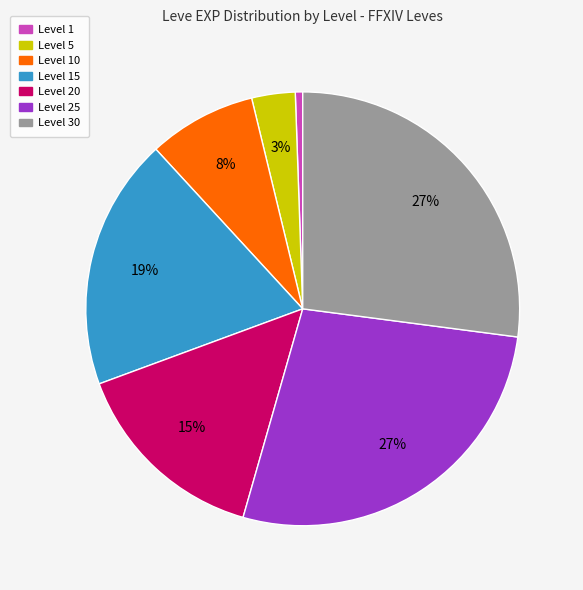

Is there any slice that represents more than half of the pie?

No